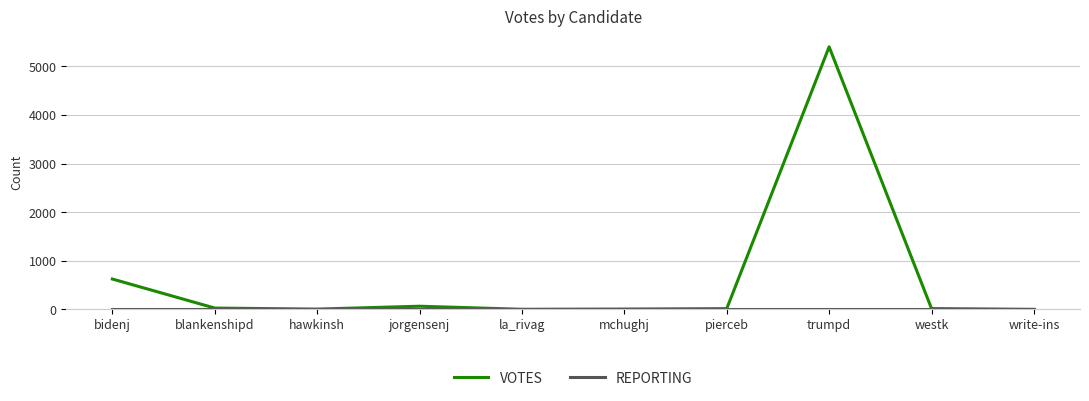

Between bidenj and pierceb, which series saw the biggest shift?

VOTES